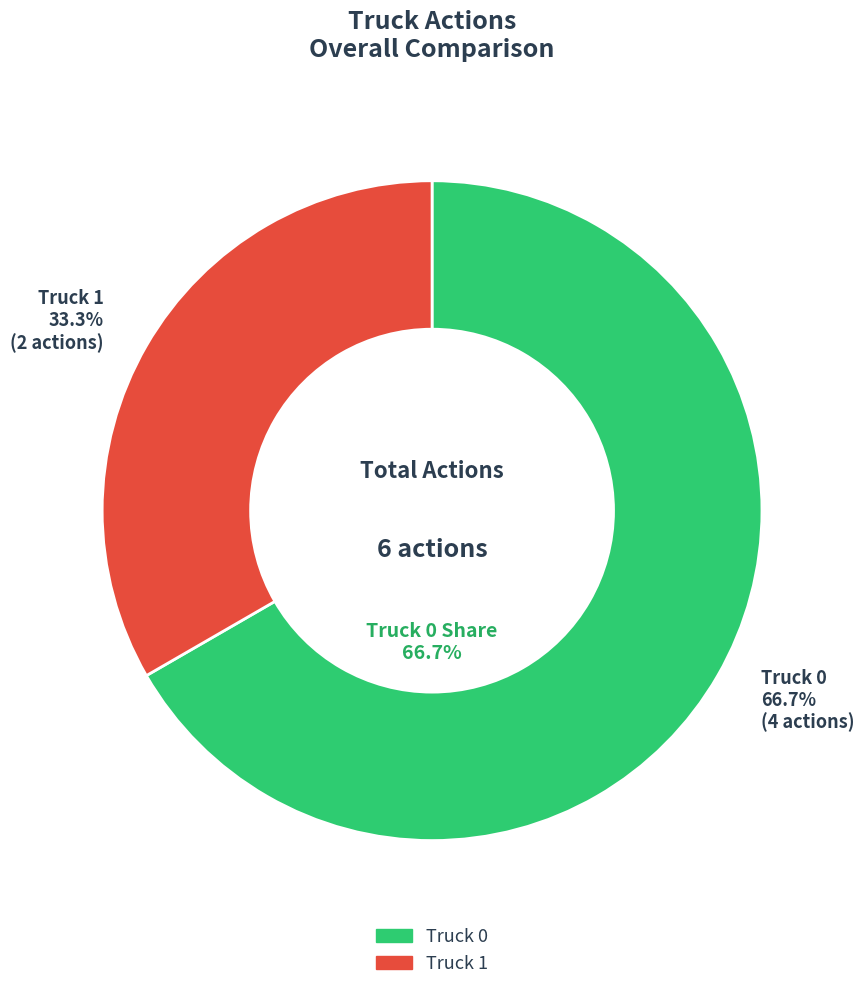

Which category has the smallest portion of the pie?

Truck 1